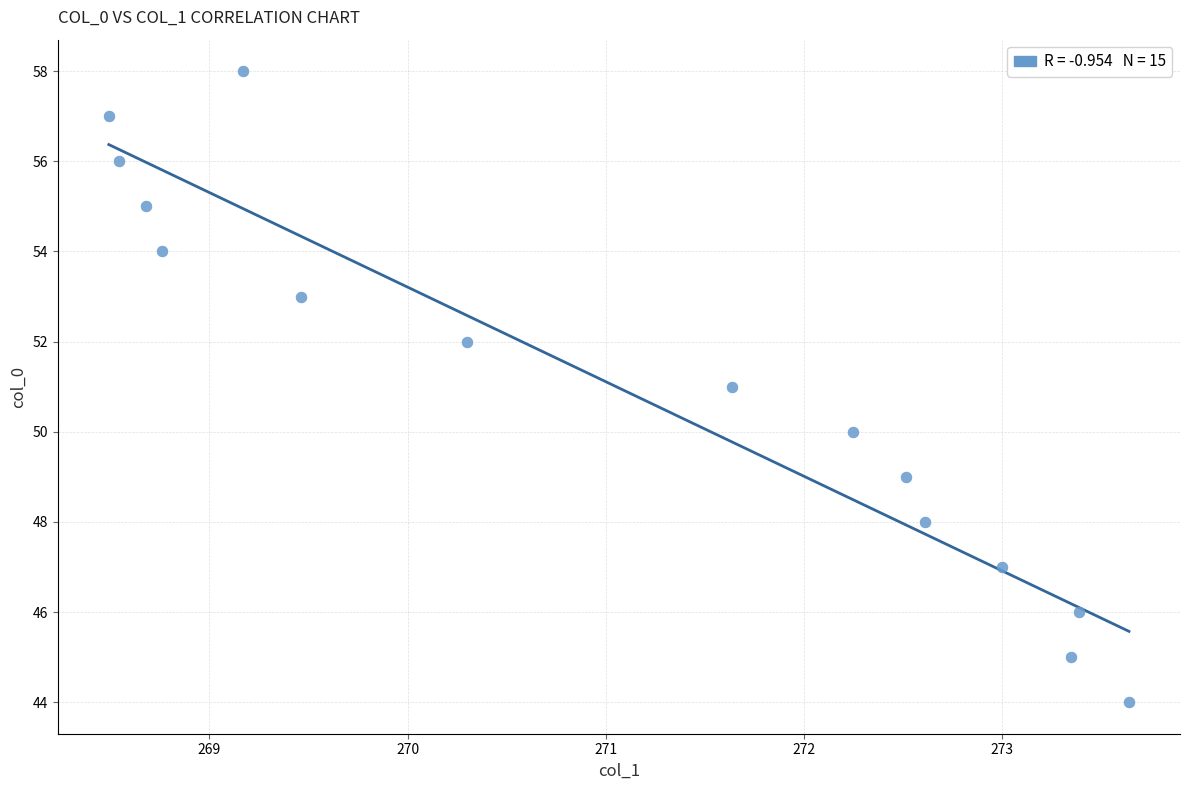

What is the range of Y values (max minus min)?

14